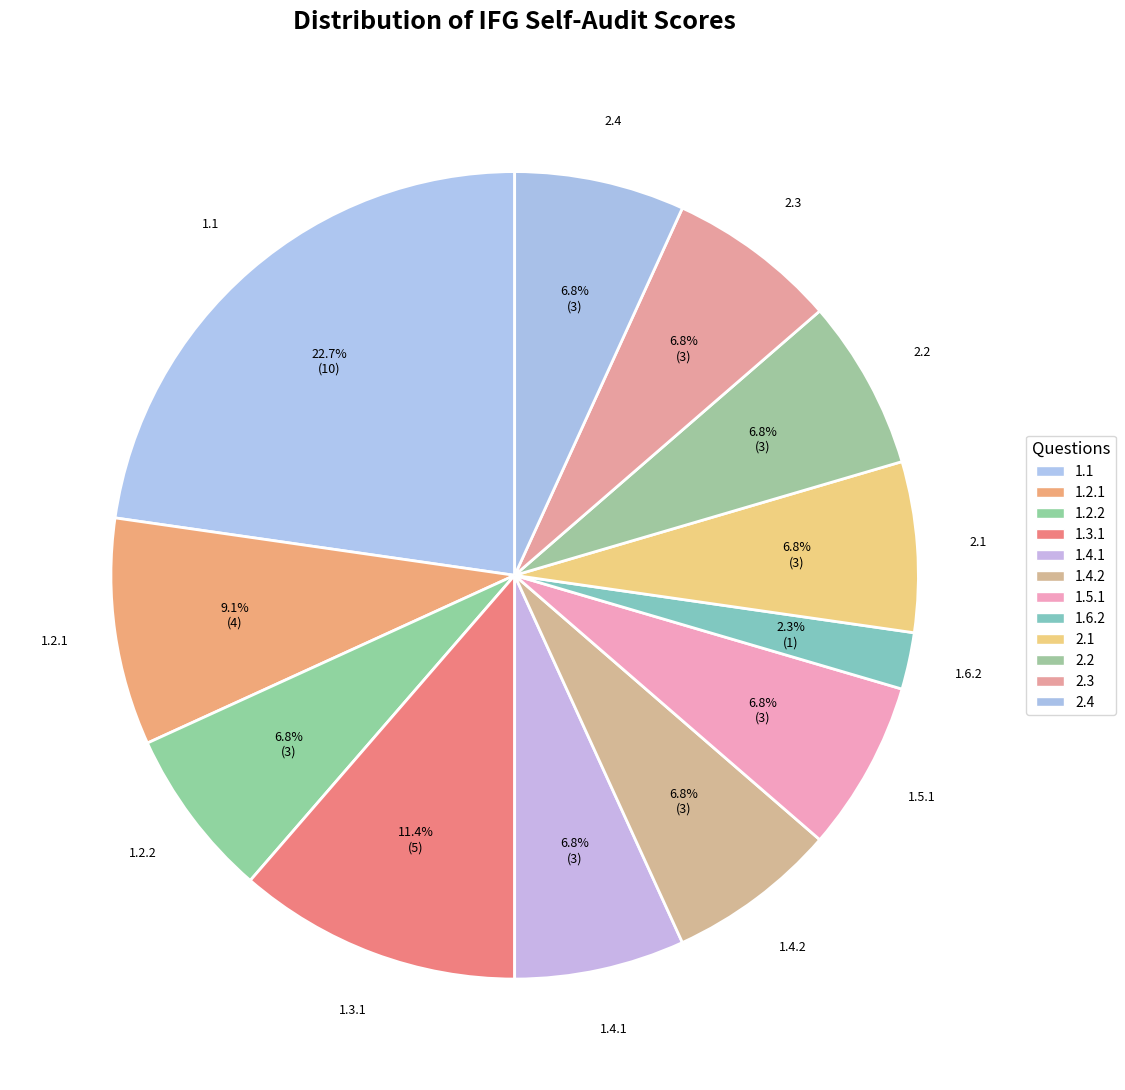

Which slice is the smallest?

1.6.2